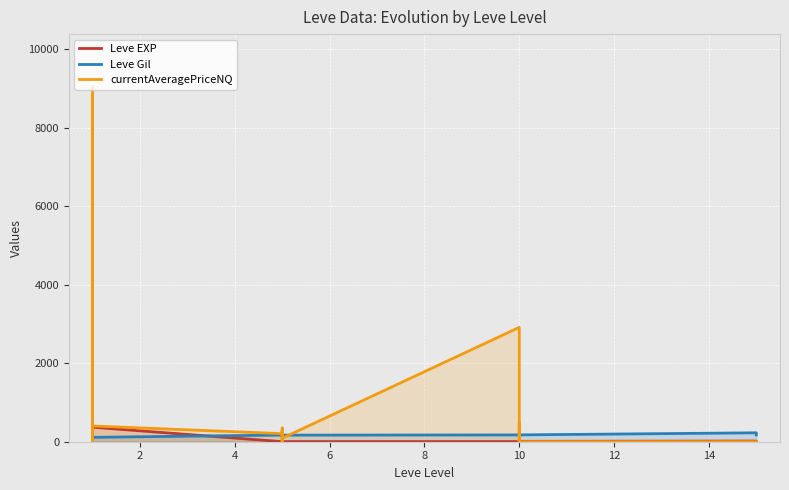

Which has a higher value, 10 or 10?

10